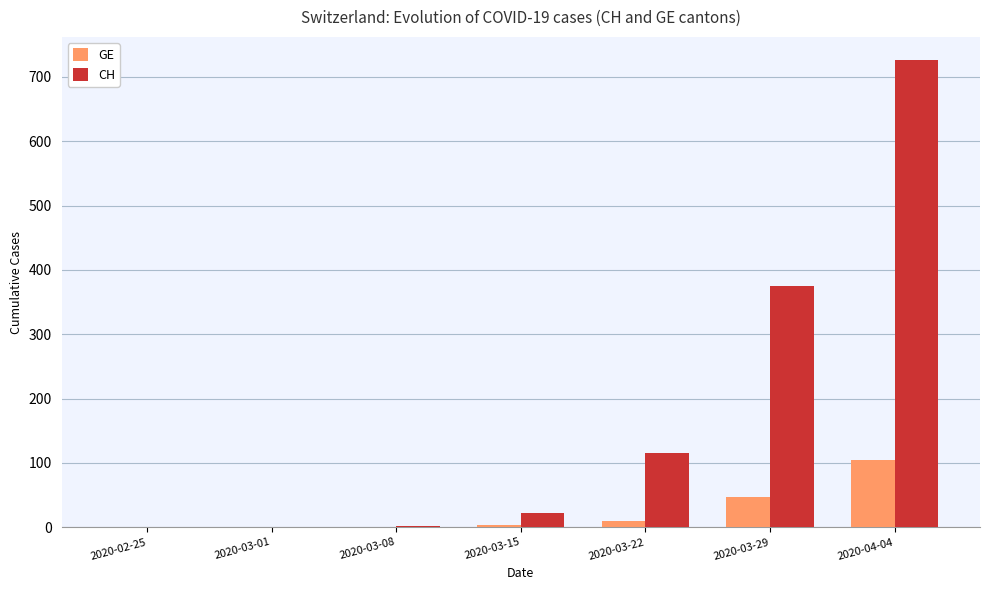

Which series changed the most between 2020-03-22 and 2020-03-29?

CH